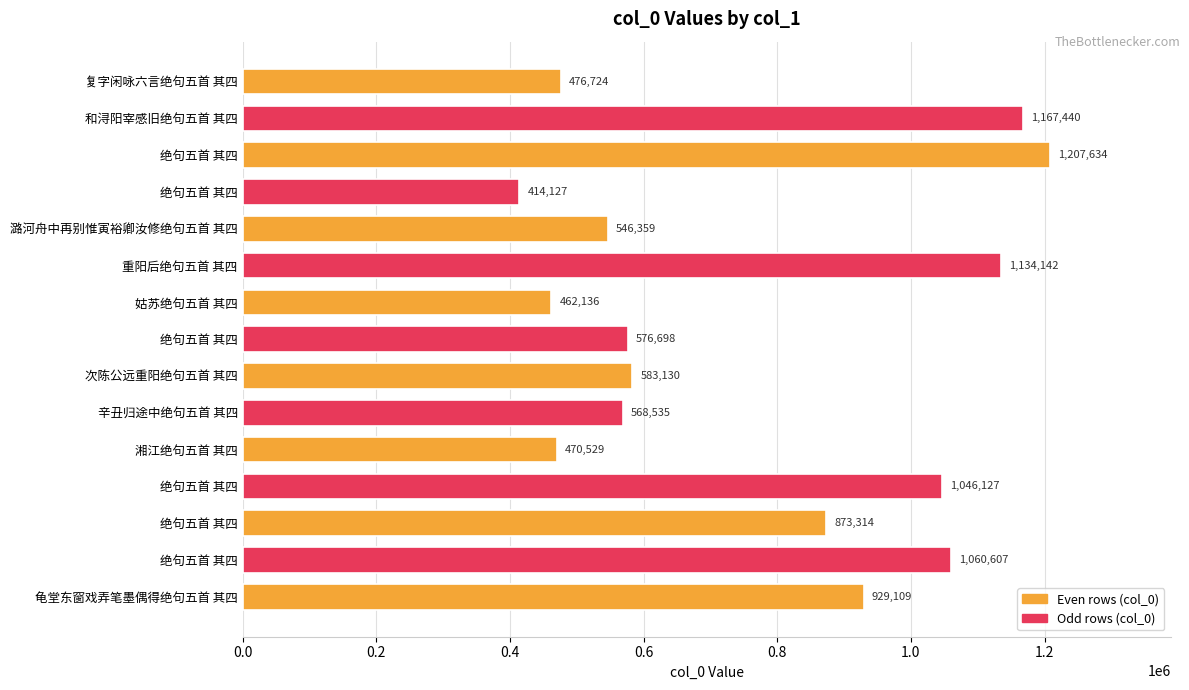

How many categories are shown in the chart?

15